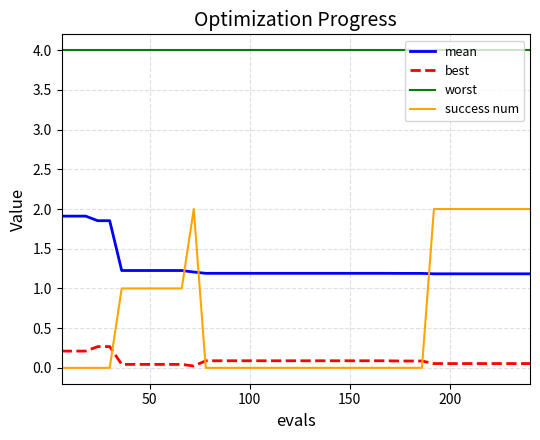

Which series has the largest range (max minus min)?

success num